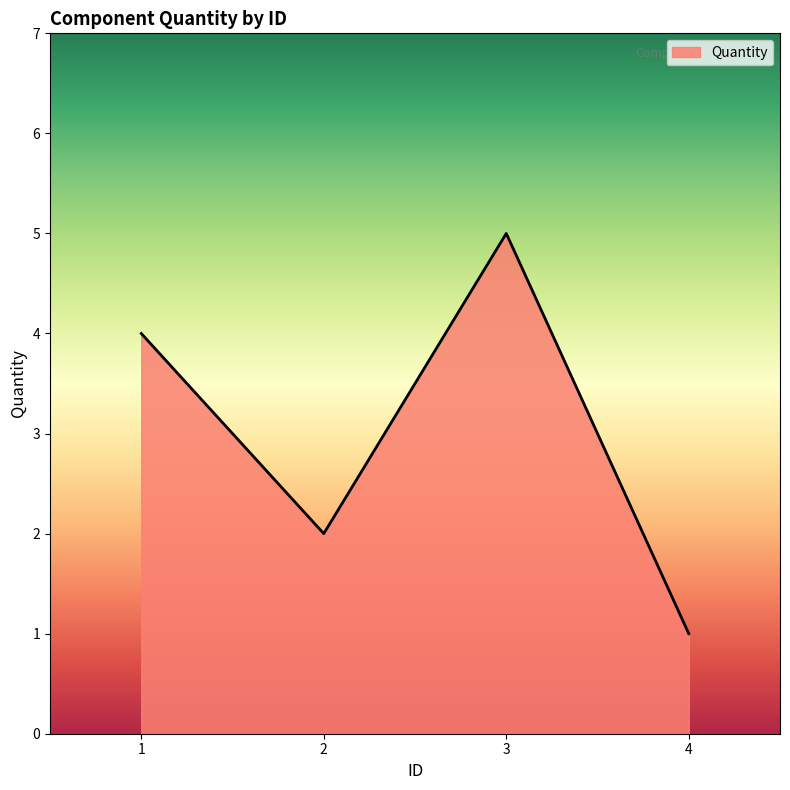

What is the greatest value displayed?

5